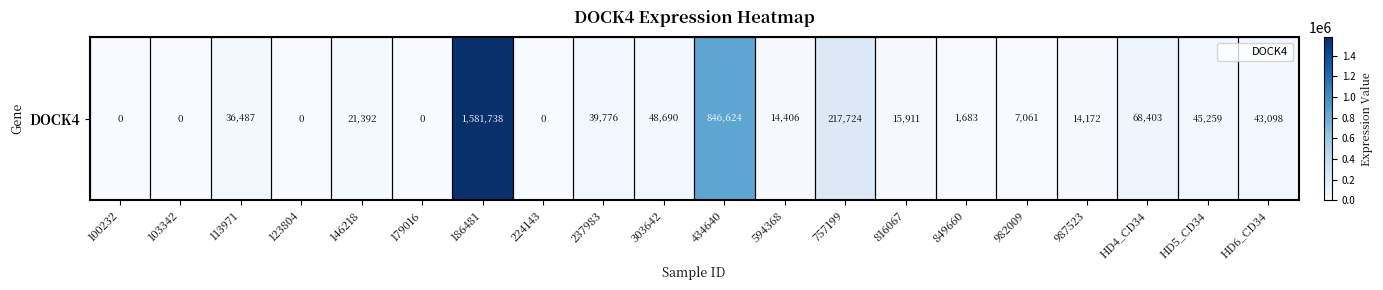

Count the number of data series in this chart.

1